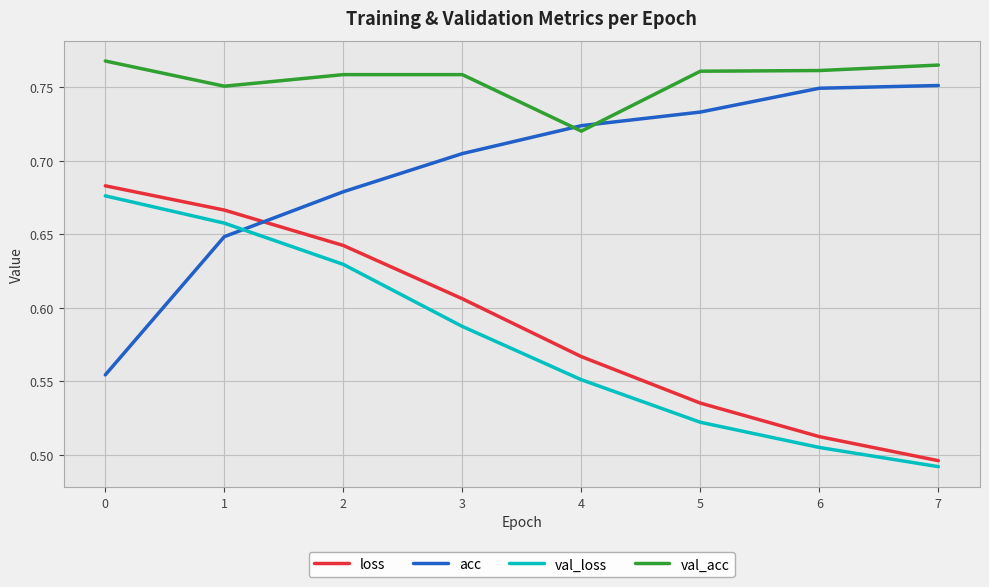

At which label is val_loss closest to 0?

7